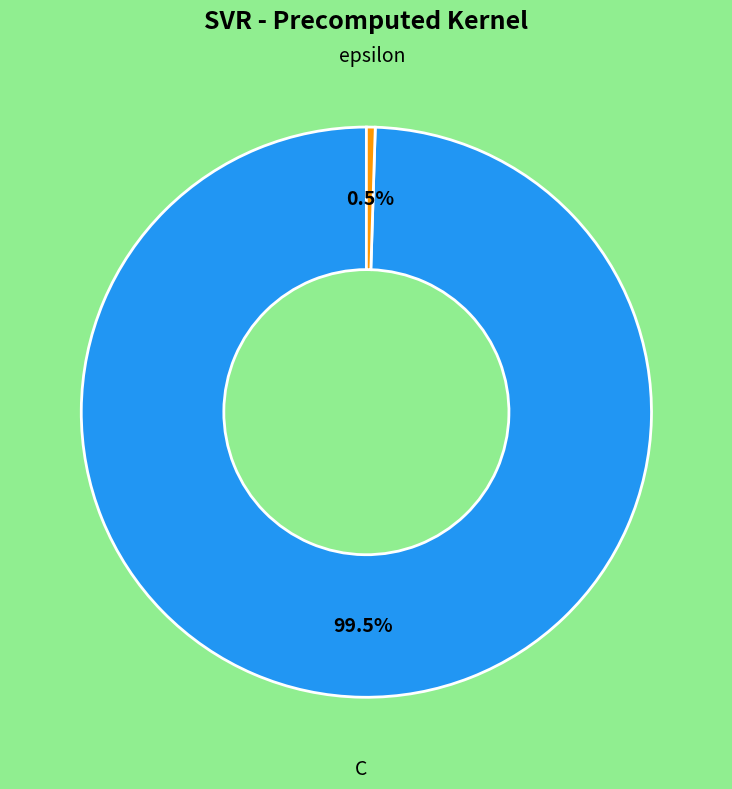

How many slices are in this pie chart?

2